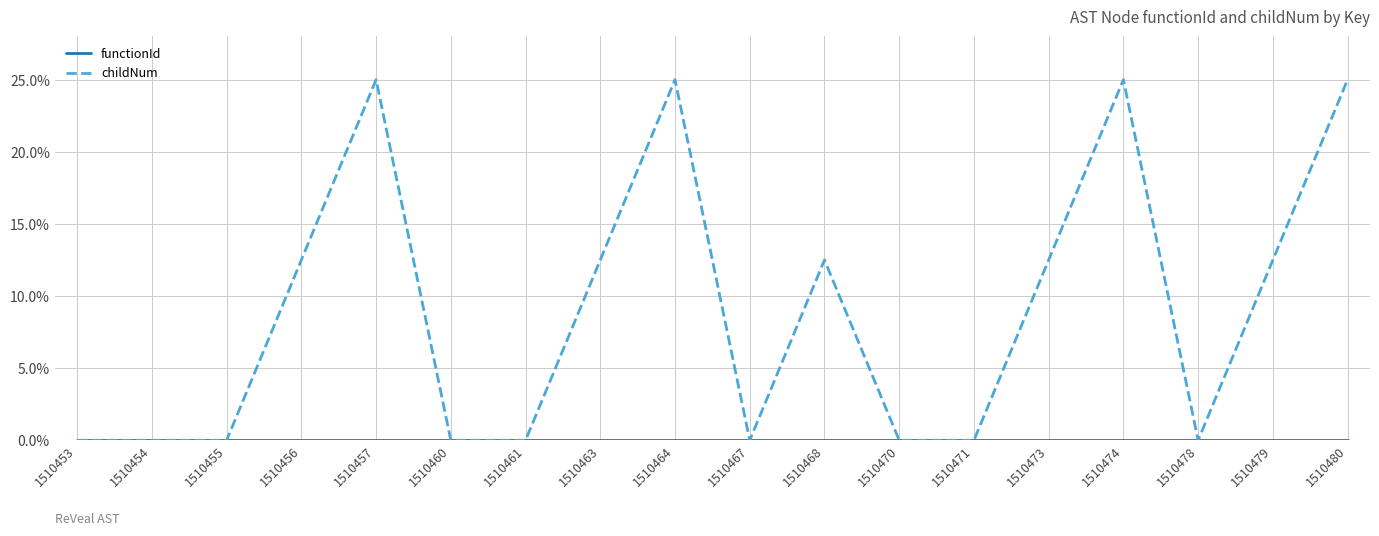

Where does the childNum series first go above 12?

1510456